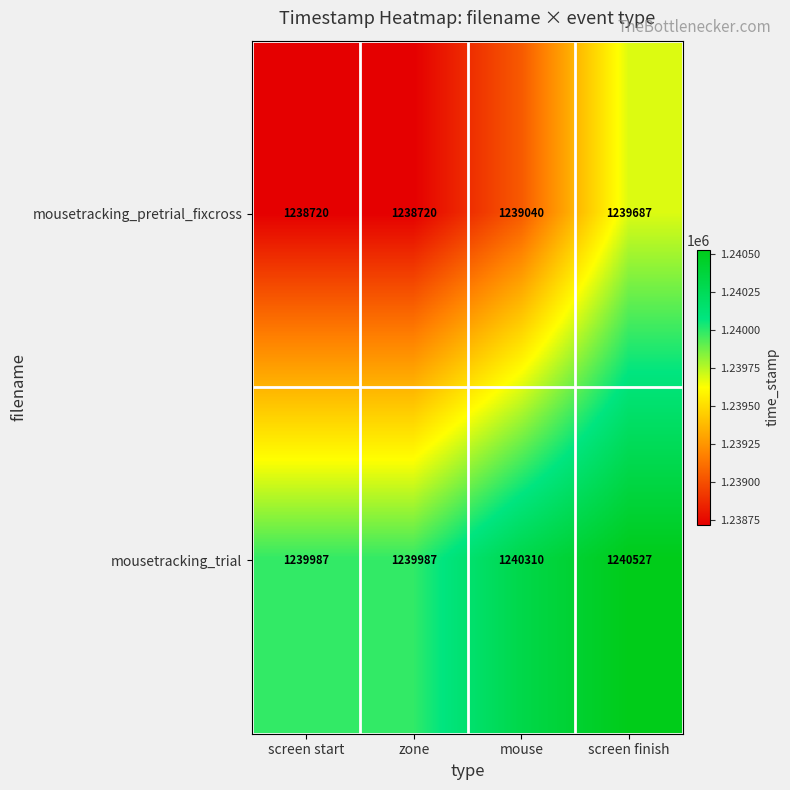

What is the sum of the mousetracking_trial values at zone and screen start?

2479974